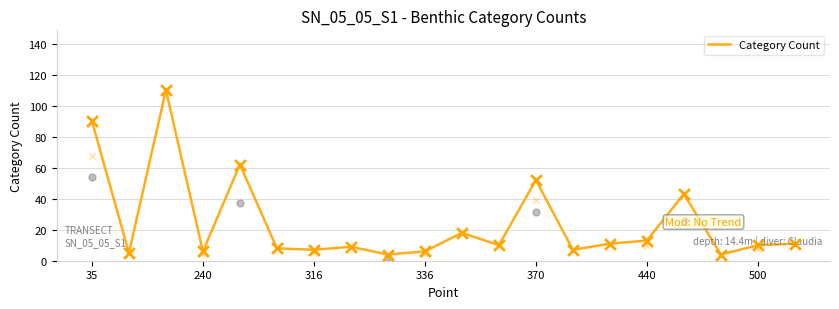

Is it true that Category Count equals 84 at 370?

False